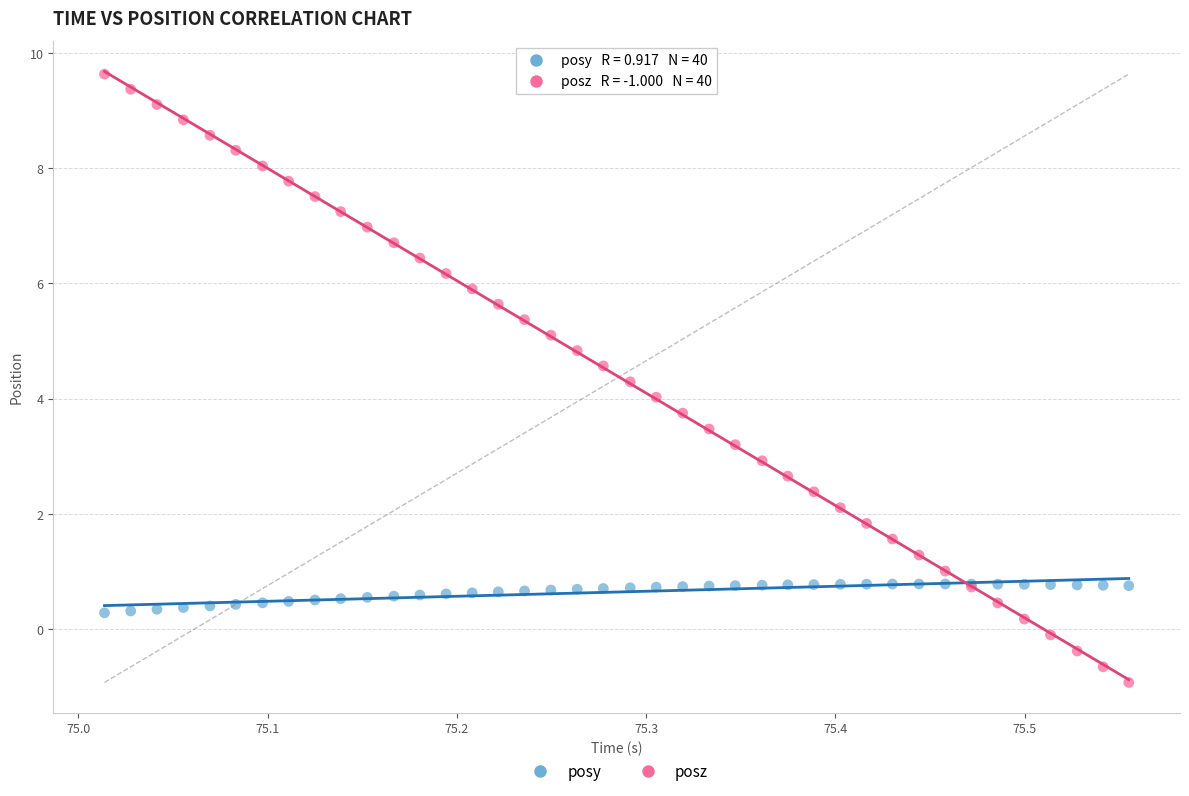

Which series reaches the maximum Y coordinate?

posz